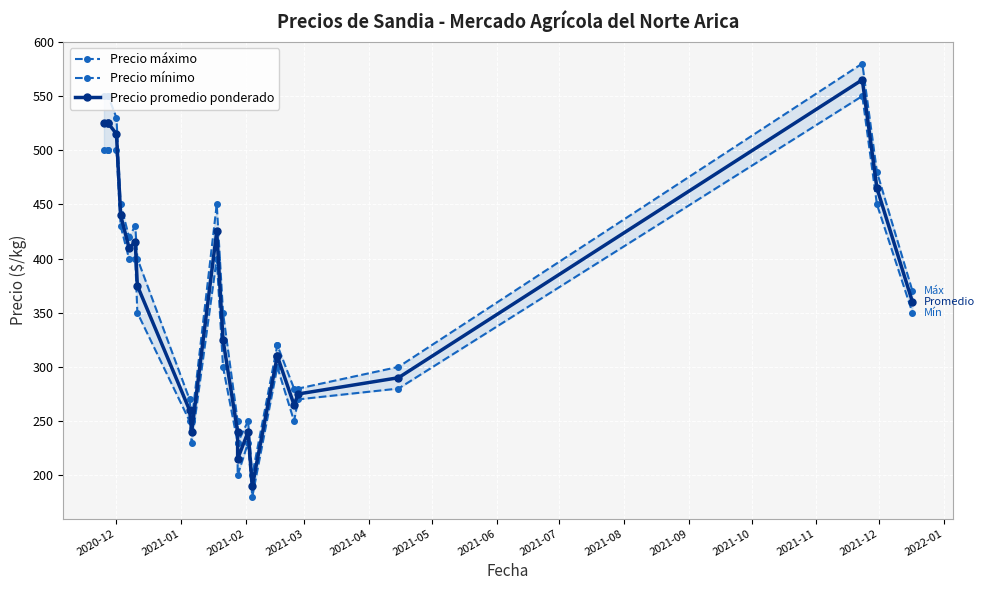

What is the spread (max minus min) of values at 2021-09?

20